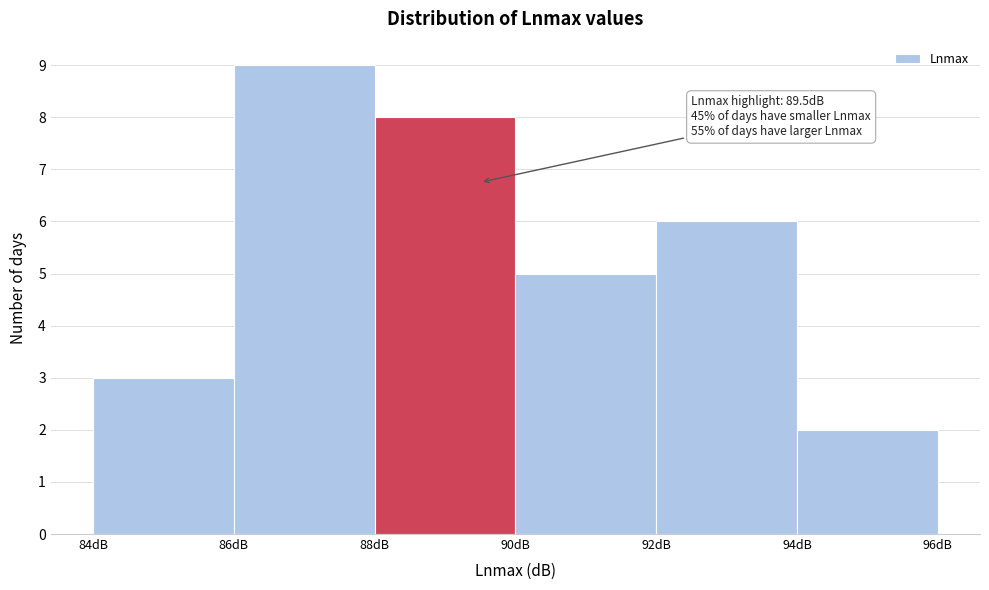

Which range on the x-axis has the tallest bar?

86 to 88